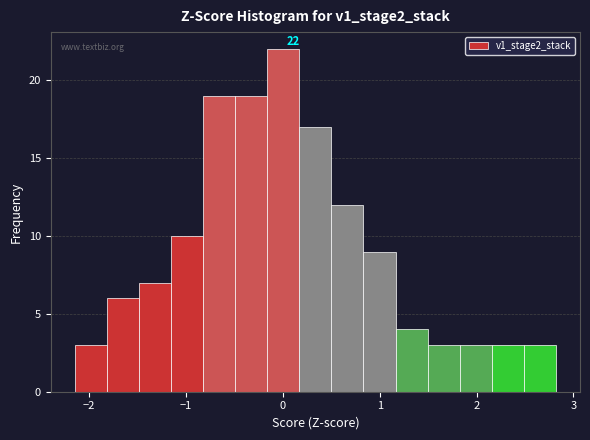

Around what value on the x-axis is the tallest bar? Give the approximate position of its centre, as read against the axis.

0.0